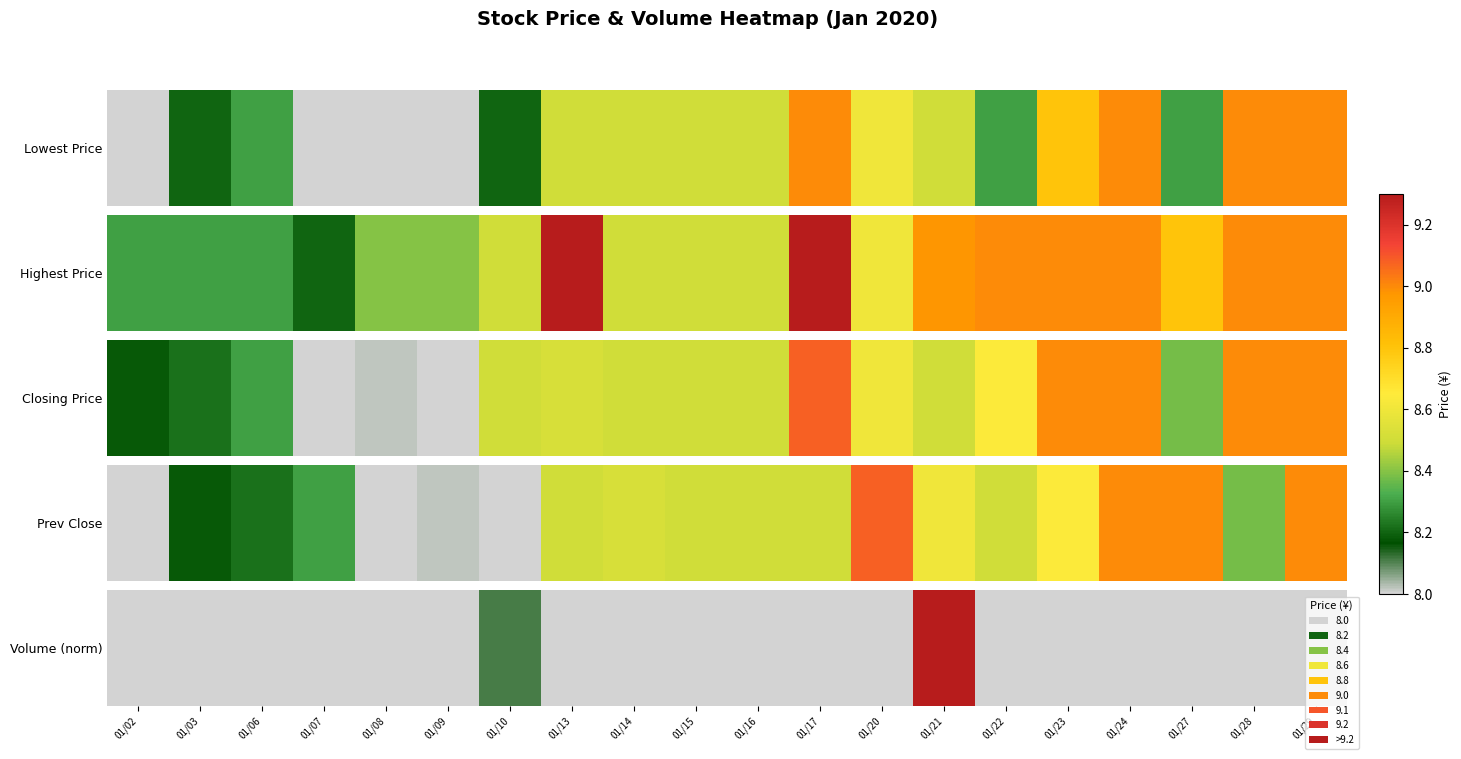

The value at 01/16 is 0.0. True or false?

False